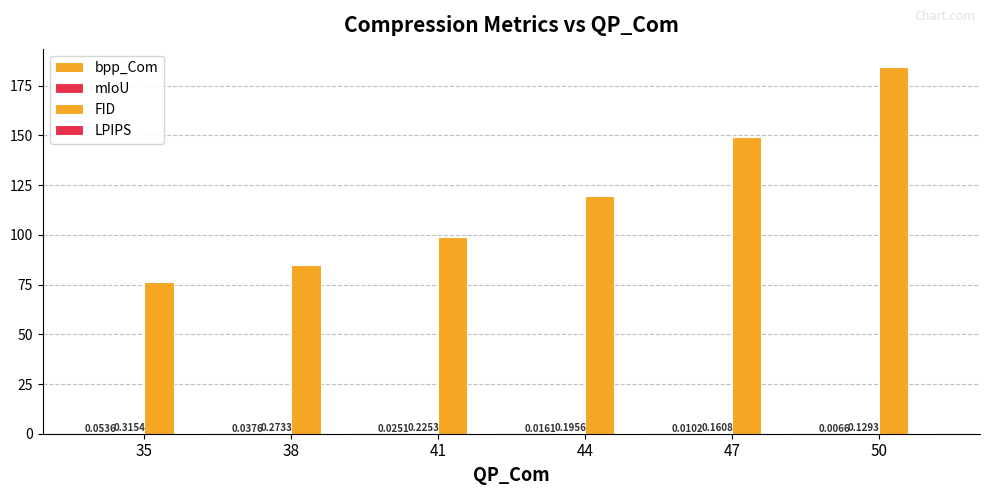

What is the total value across all series at 50?

185.1